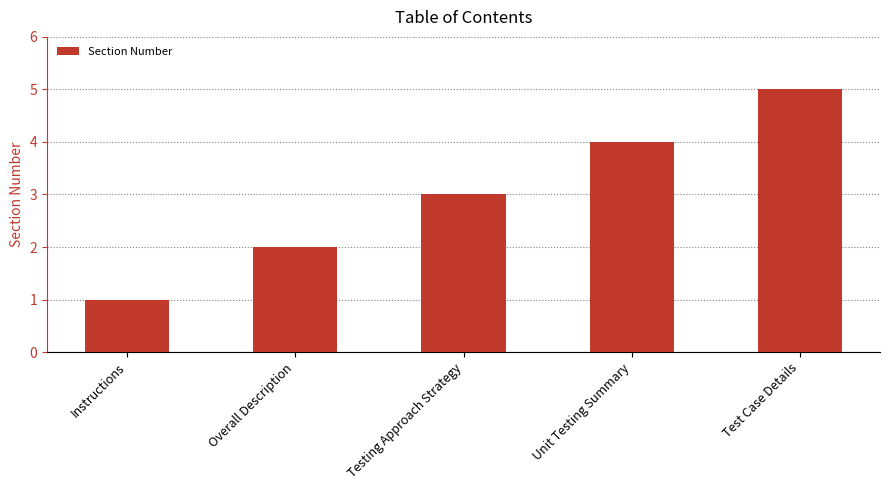

Reading left to right, list all the values displayed in this chart.

Instructions=1	Overall Description=2	Testing Approach Strategy=3	Unit Testing Summary=4	Test Case Details=5